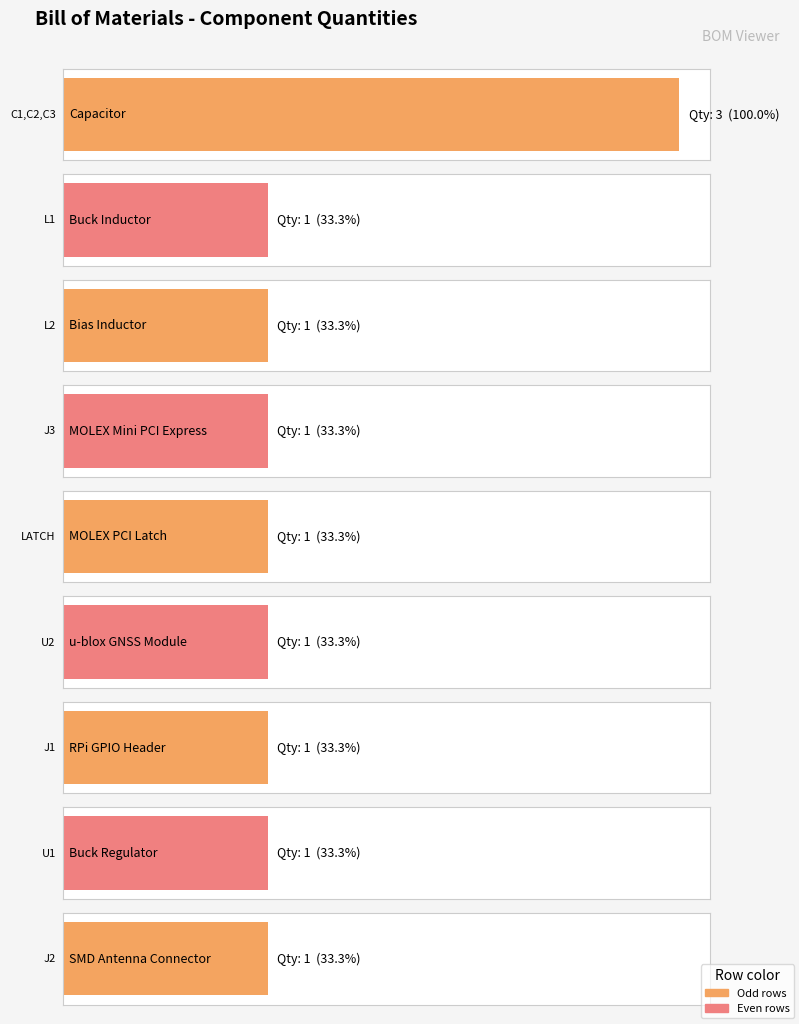

Between U2 and J1, which is larger?

U2